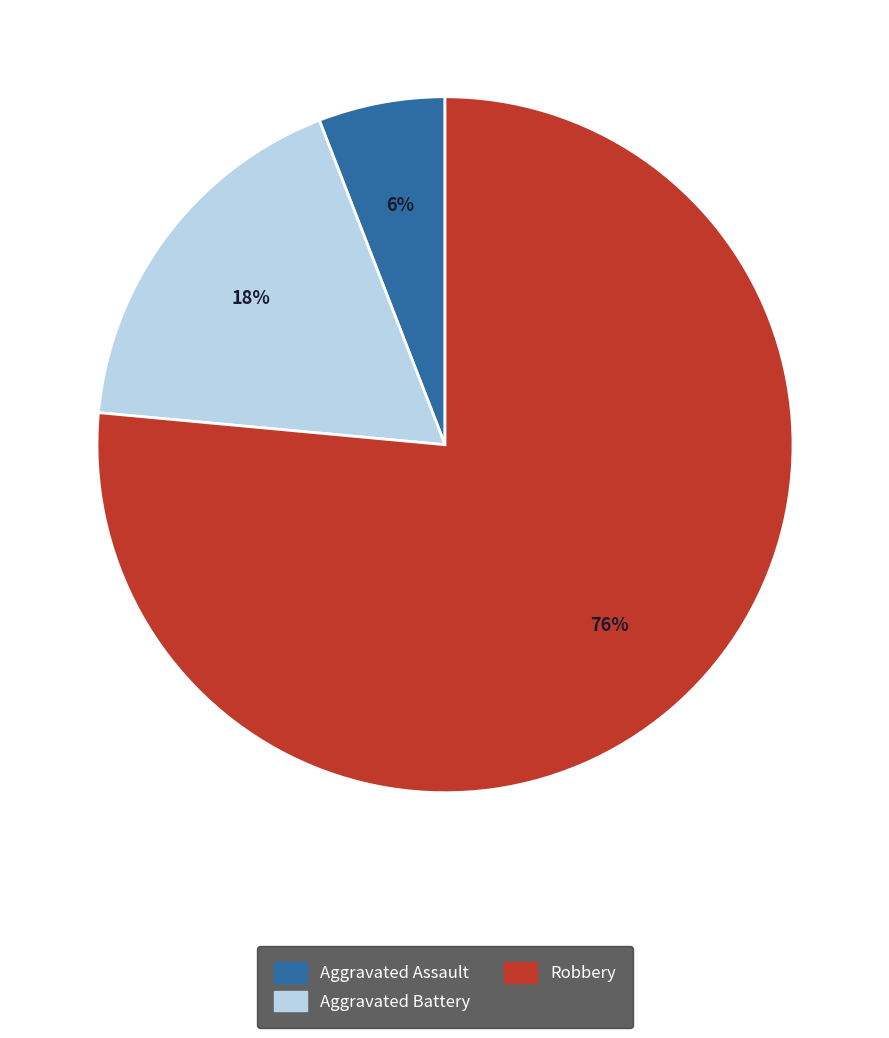

What is the smallest slice in the pie chart?

Aggravated Assault